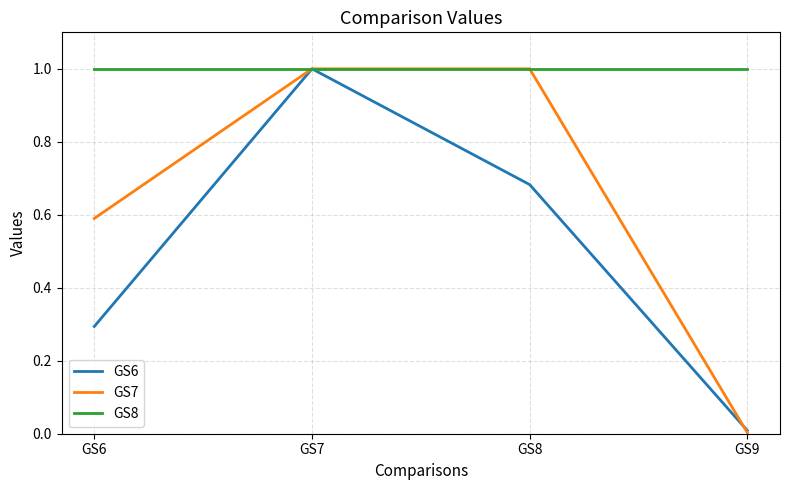

Is it true that GS7 equals 0.0 at GS9?

True